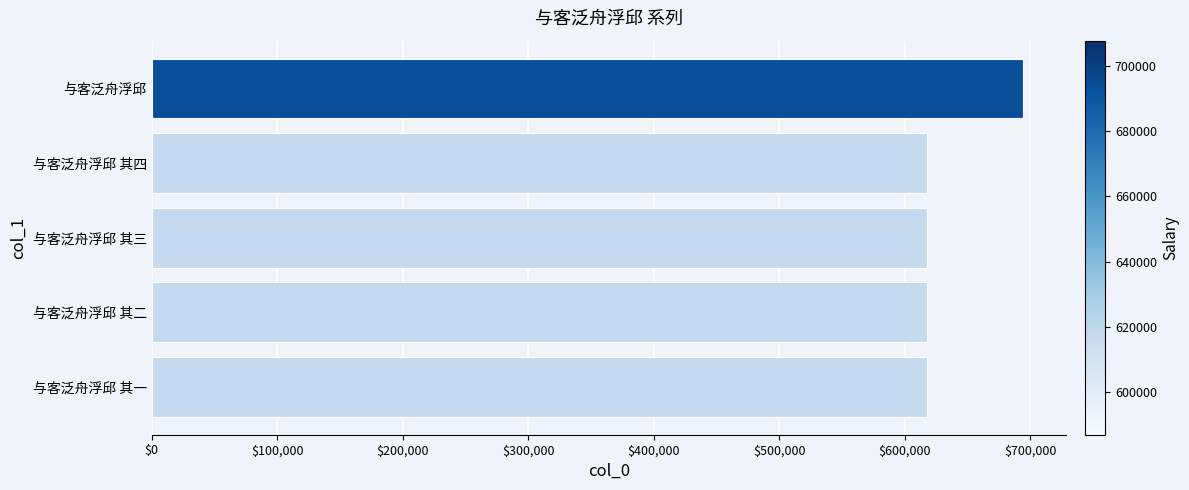

What is the ratio of the value at 与客泛舟浮邱 其三 to the value at 与客泛舟浮邱?

0.9